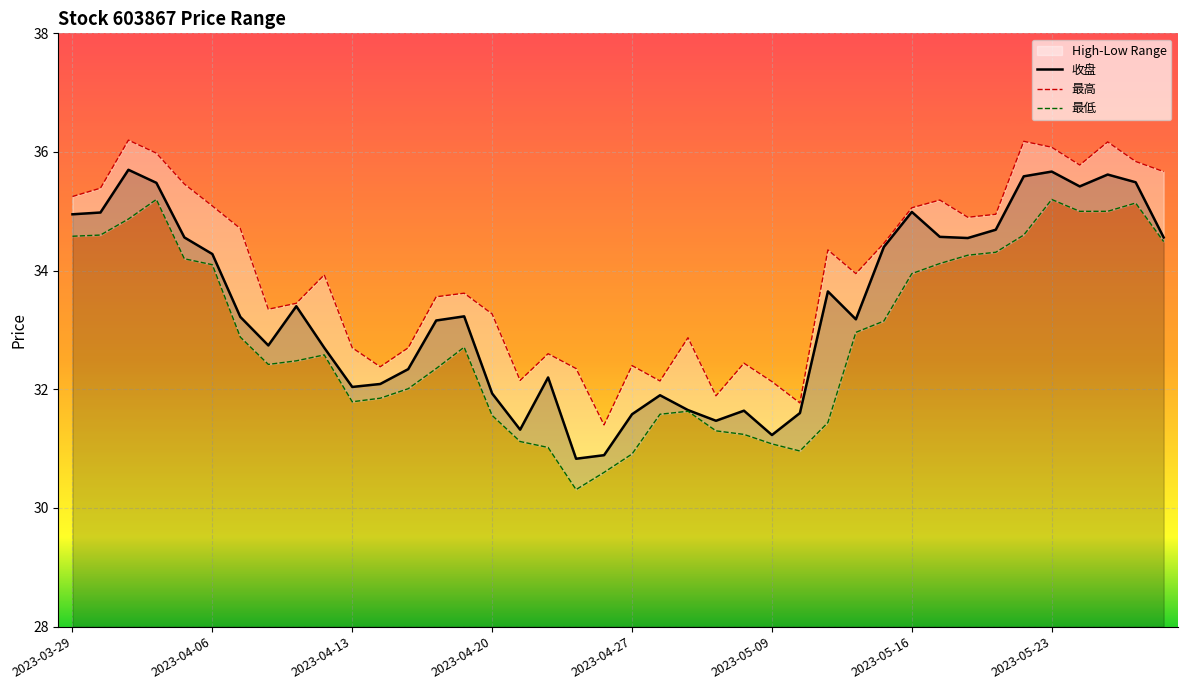

What is the approximate value of 最高 at 33?

35.0